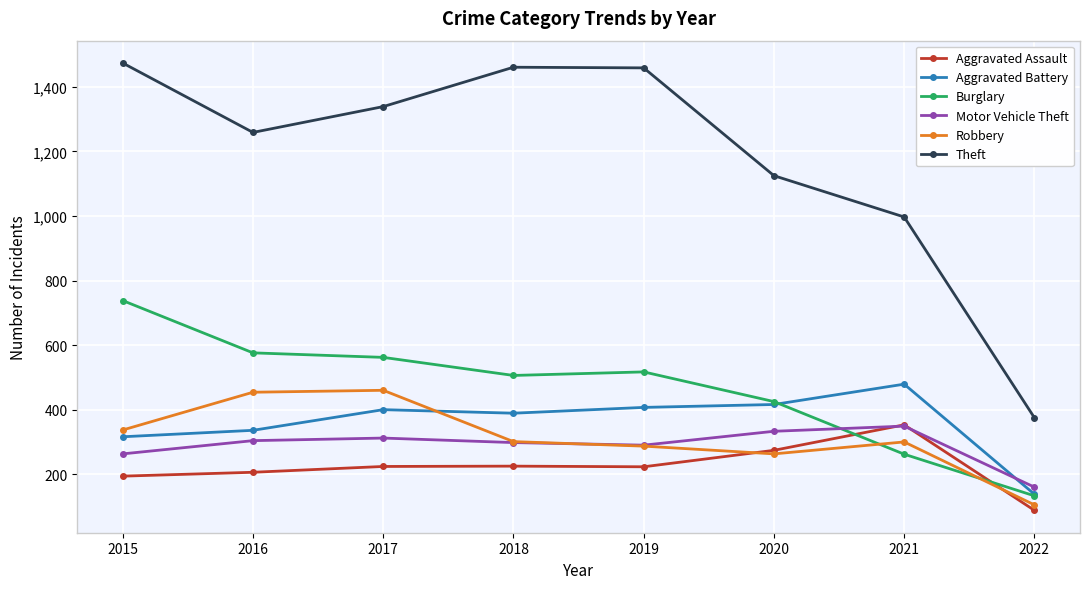

How many lines are shown in the chart?

6